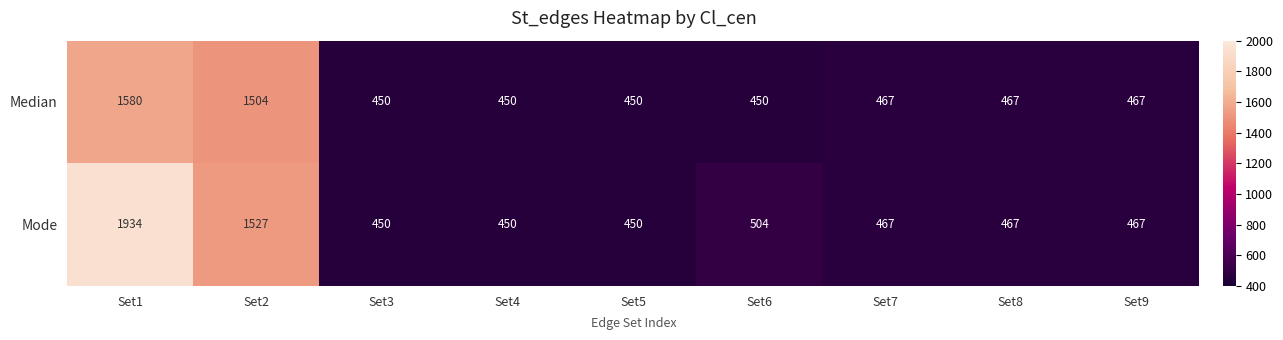

True or false: Mode has a value of 1934 at Set1.

True